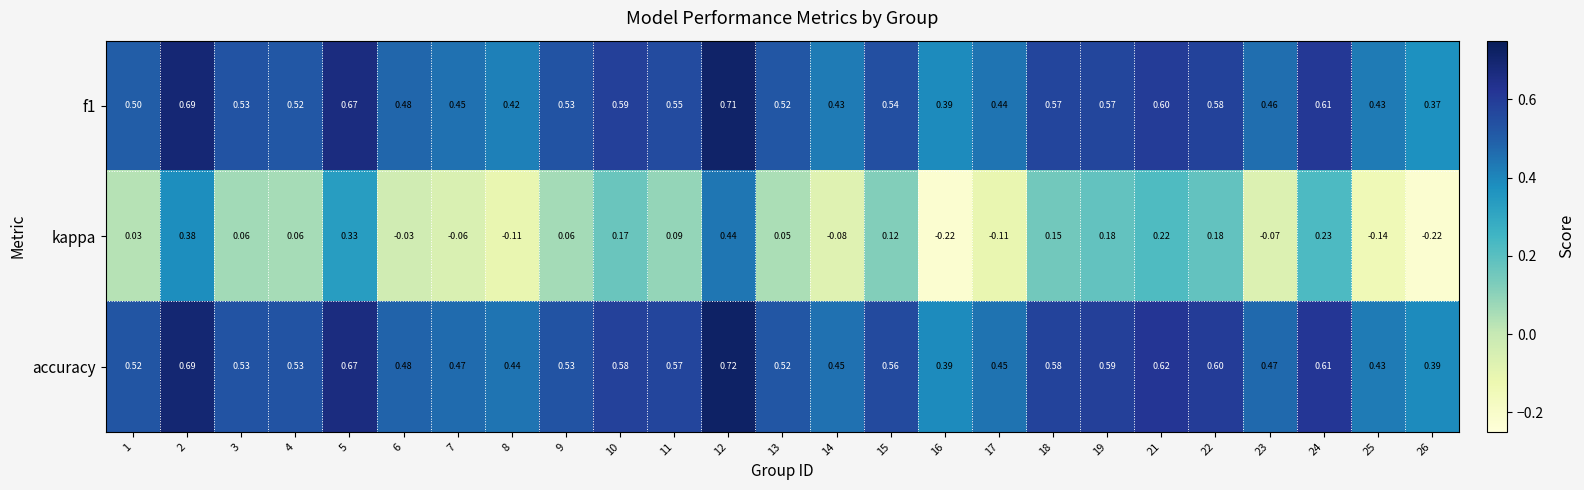

Between 16 and 17, which series saw the biggest shift?

kappa